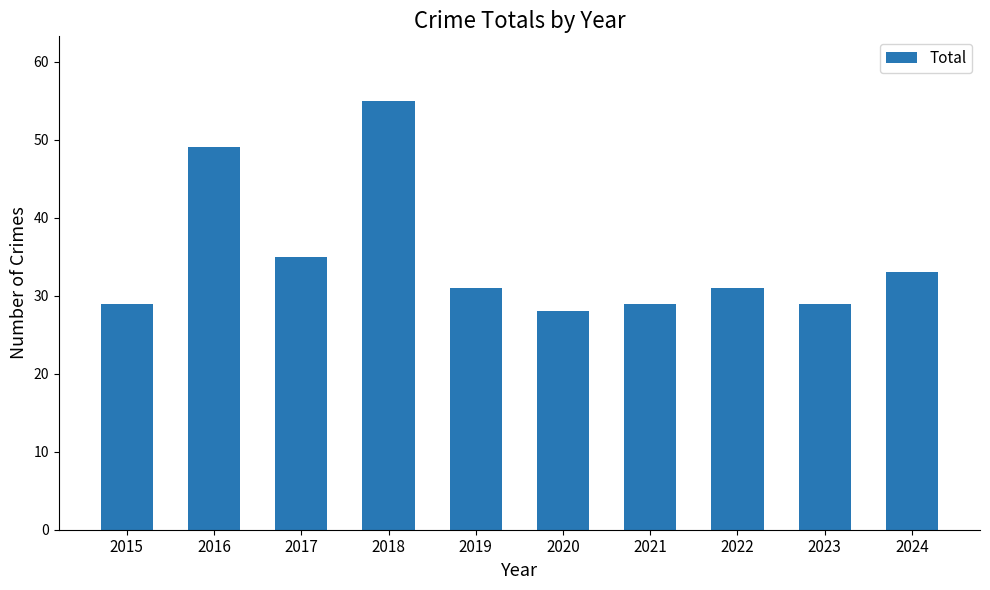

Are the bars grouped side by side (vs. stacked)?

No